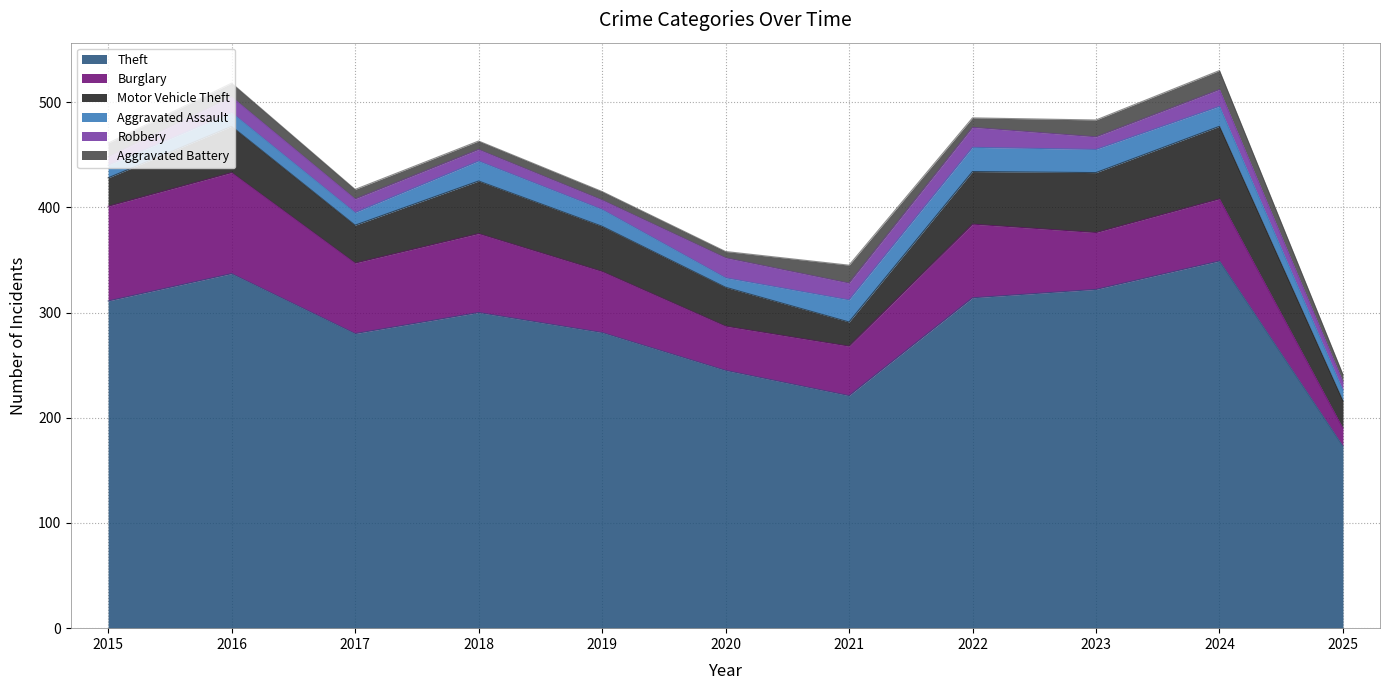

Which label corresponds to the smallest value in the chart?

2020